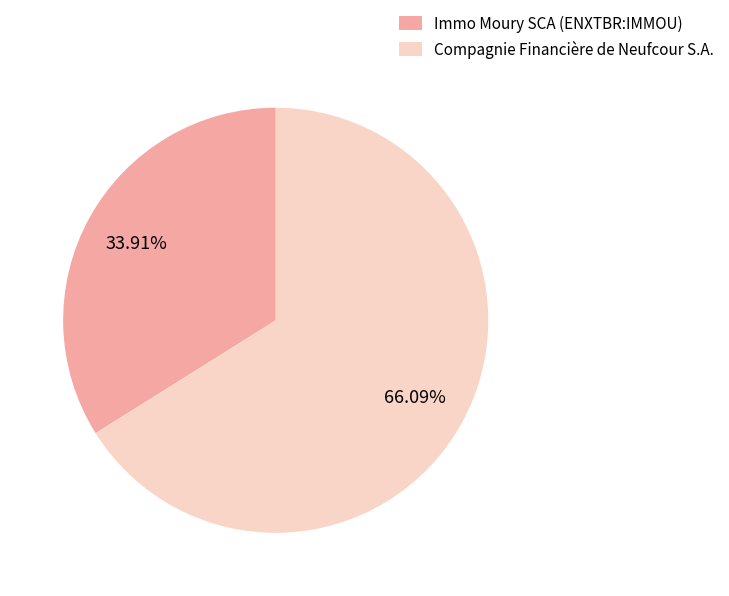

Which has a higher value, Immo Moury SCA (ENXTBR:IMMOU) or Compagnie Financière de Neufcour S.A.?

Compagnie Financière de Neufcour S.A.